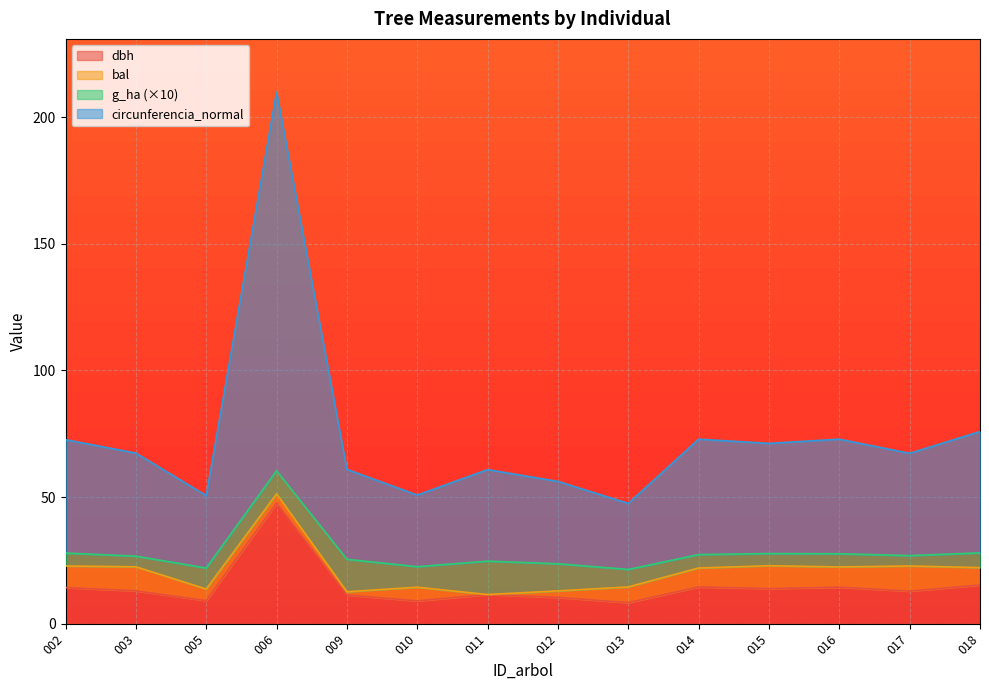

True or false: g has a value of 109.4 at 421158009.

False